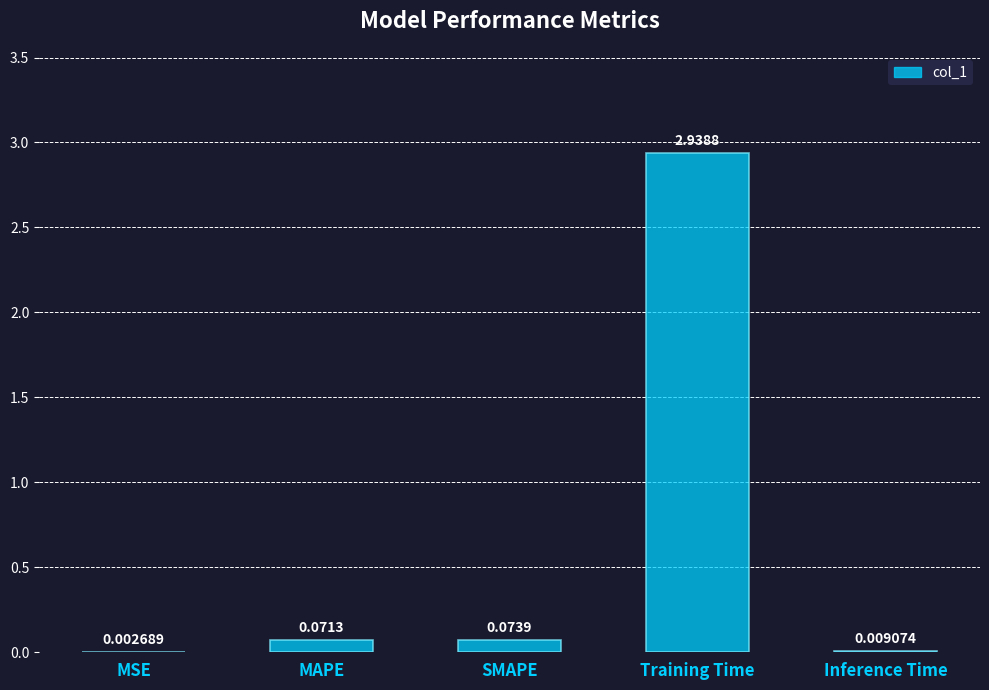

At which category does the chart reach its peak across all series?

Training Time